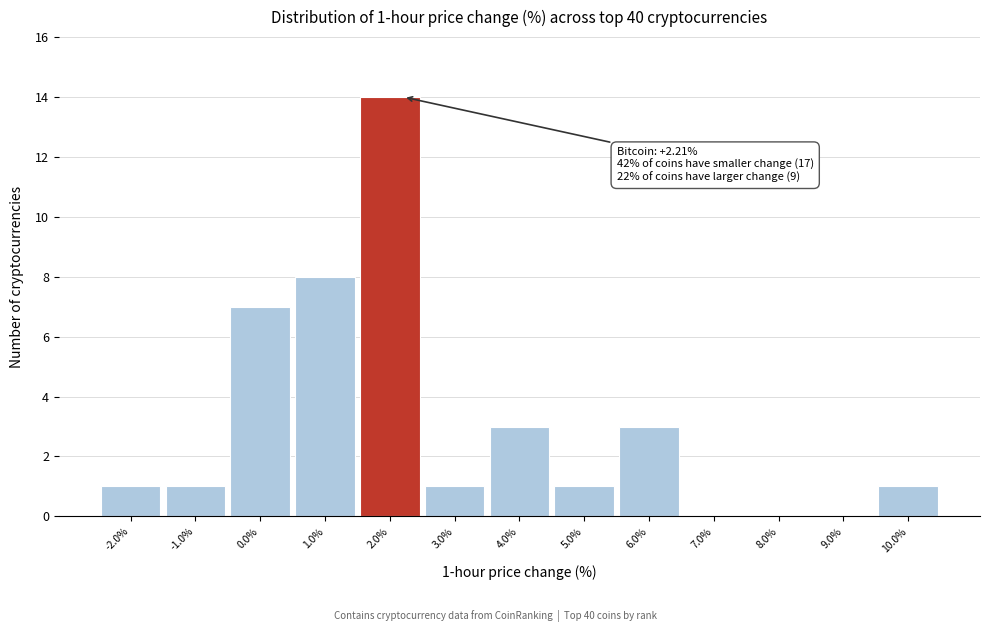

Over which range of the x-axis is the bar tallest?

1.5 to 2.5